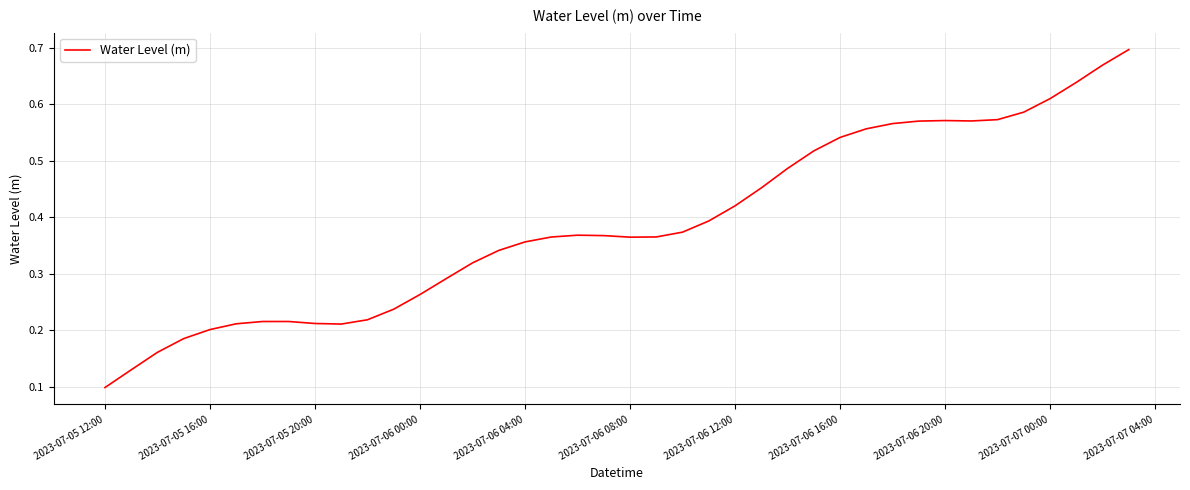

How many lines are shown in the chart?

1